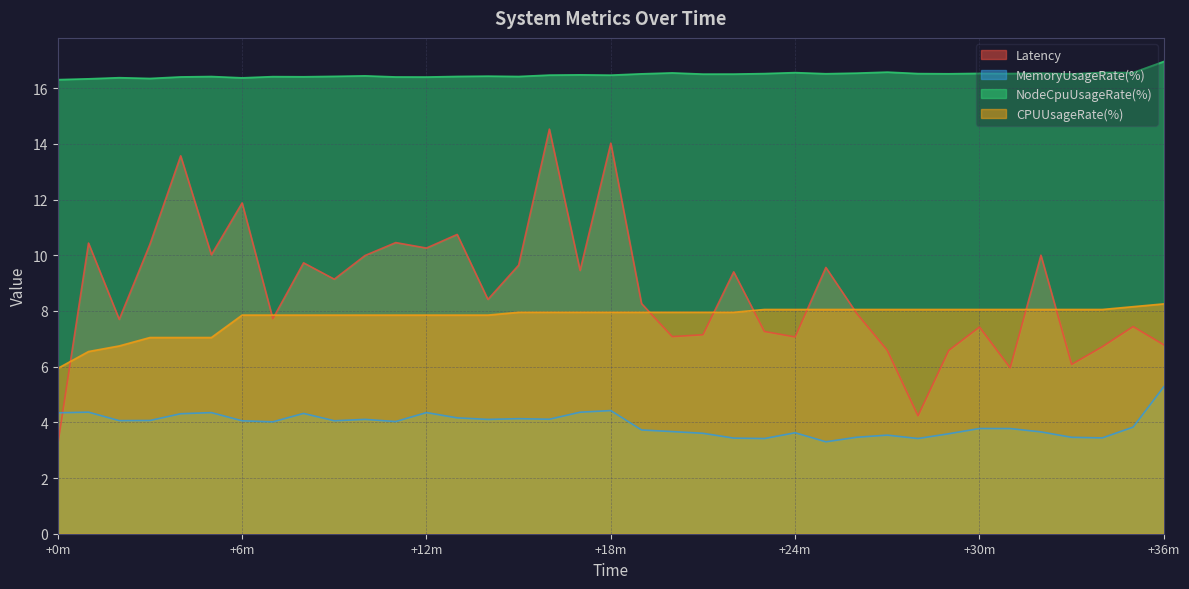

How many lines are shown in the chart?

4